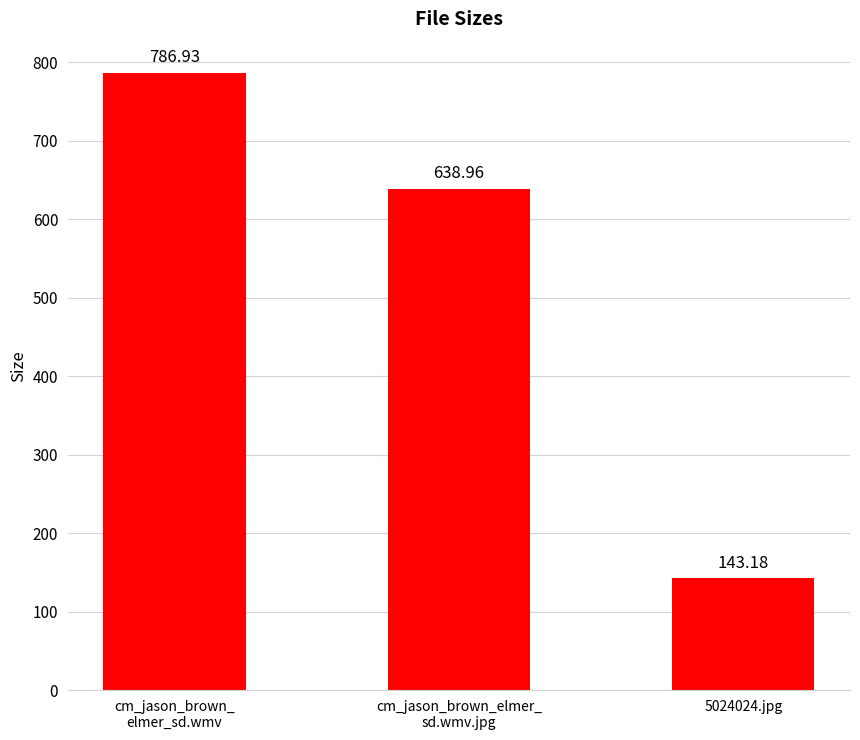

What is the value of the 2nd bar from the left?

639.0